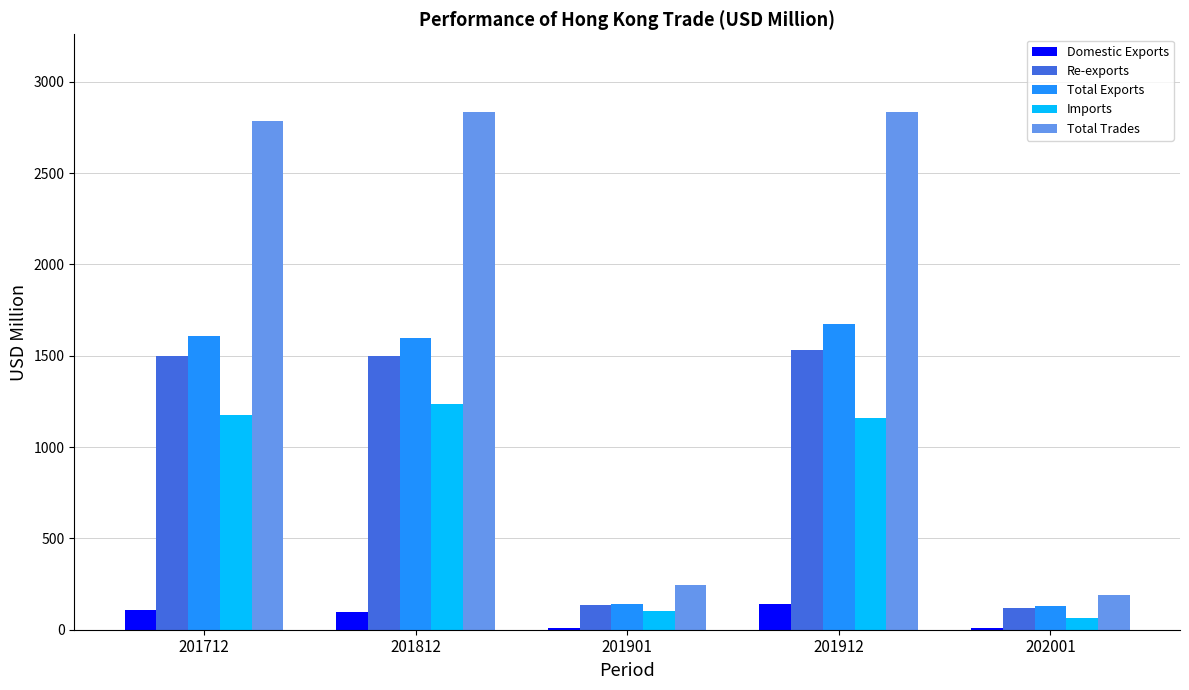

Are the bars grouped side by side (vs. stacked)?

Yes